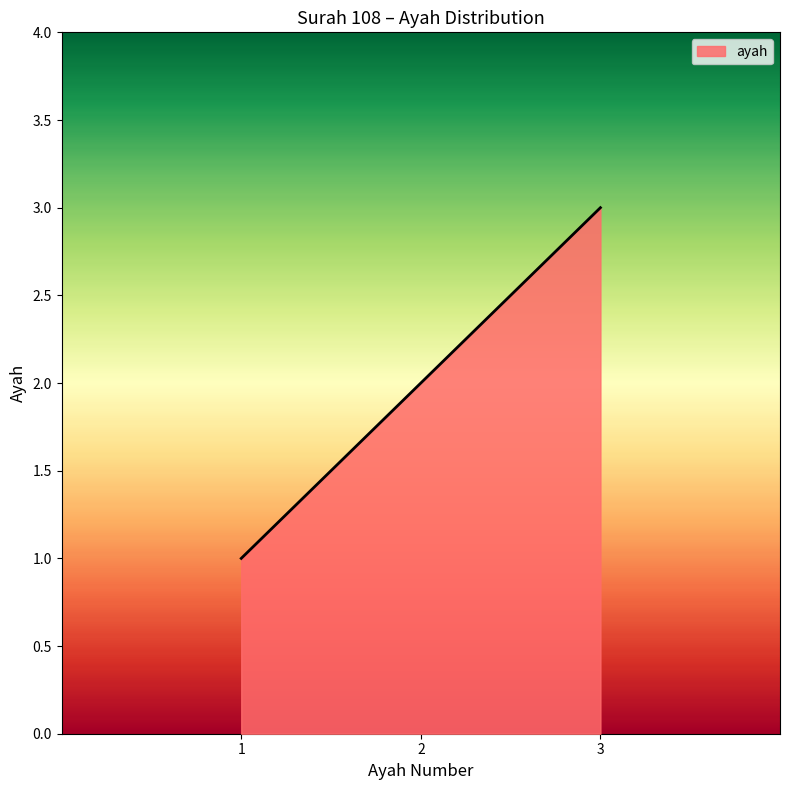

What is the average value?

2